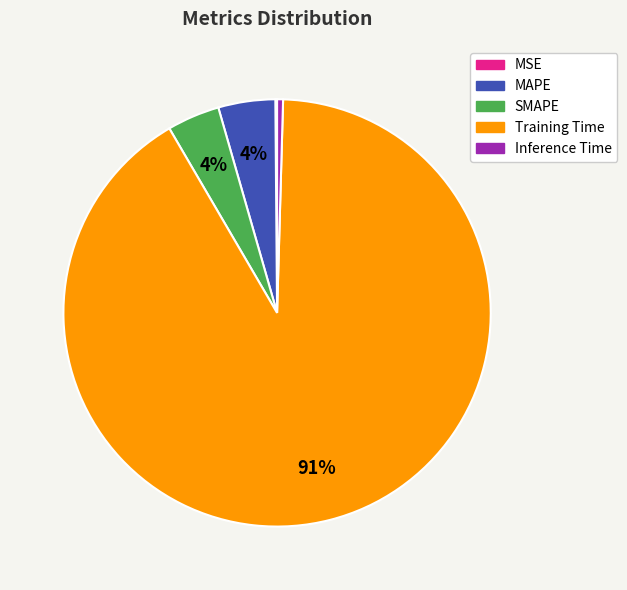

Is it true that MAPE is 4% of the pie?

True